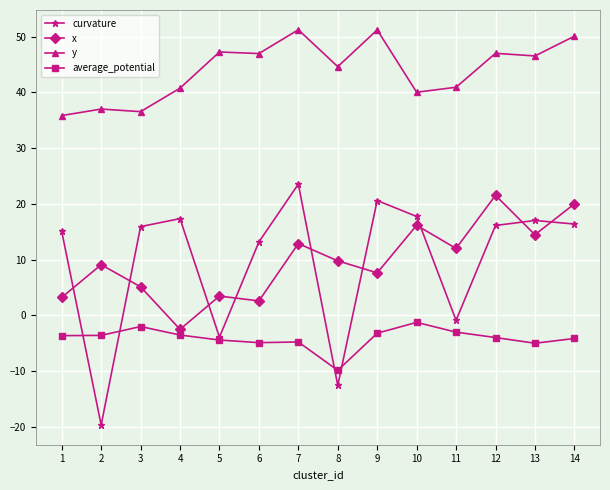

What is the sum of all curvature values?

135.7